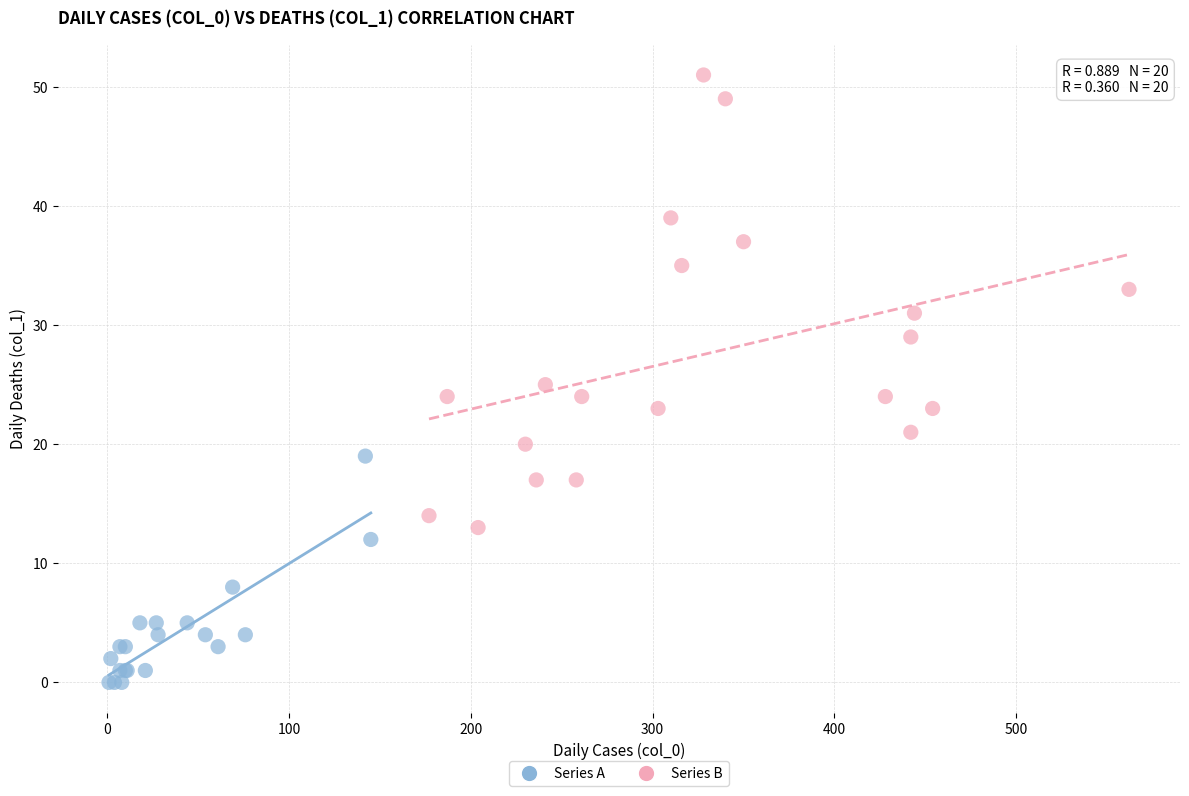

Which series contains the highest Y value?

Series B